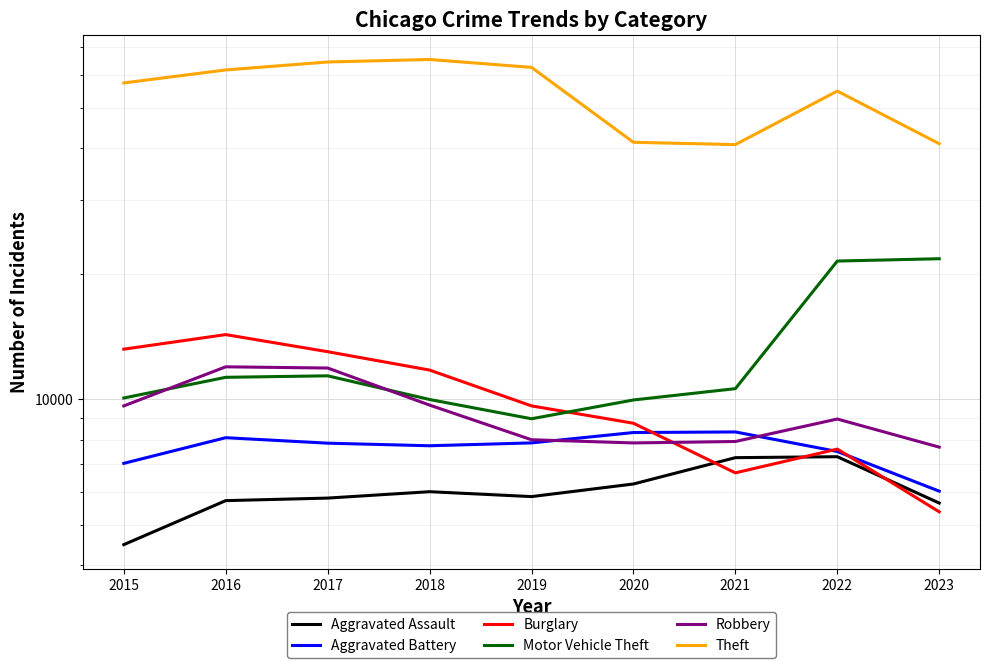

True or false: Burglary has a value of 8855 at 2023.

False